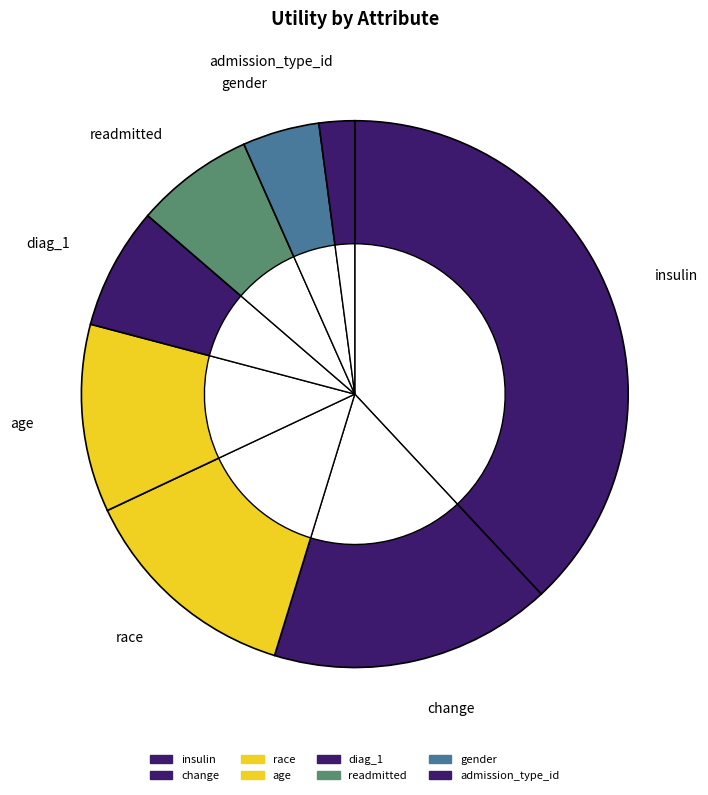

To the nearest percent, what percentage of the pie is insulin?

38%